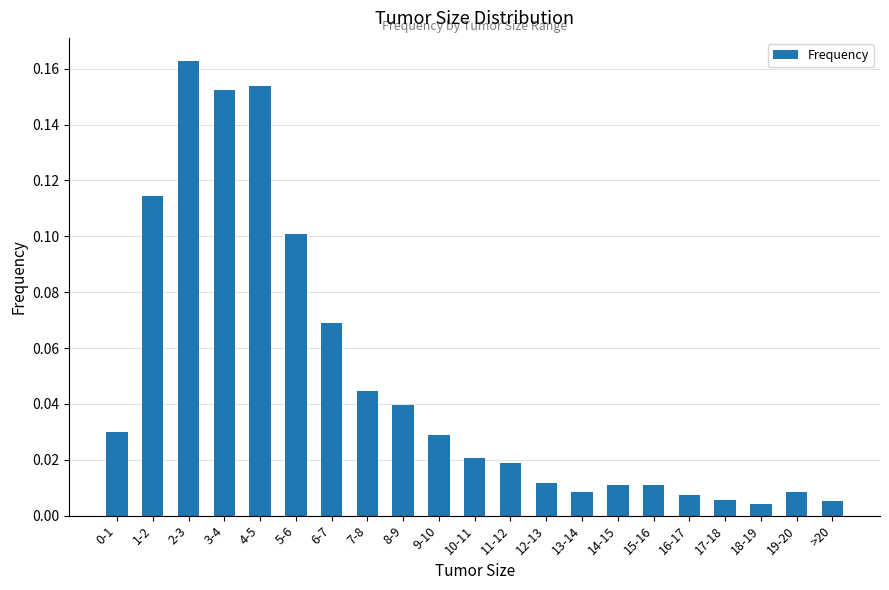

The value at 4-5 is 0.1. True or false?

False